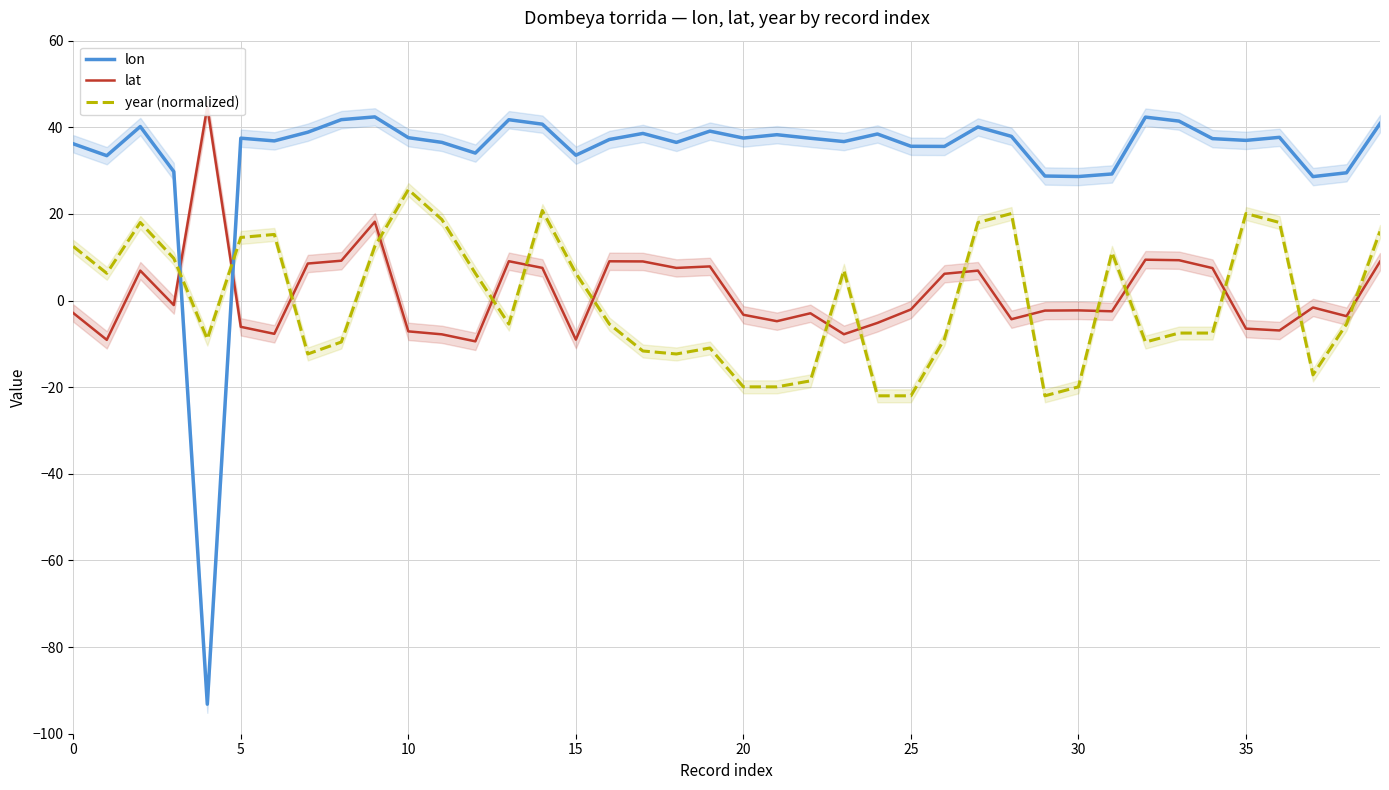

Reading left to right, transcribe all the data shown in this chart.

lon: 36.2	33.5	40.2	29.8	-93.2	37.5	36.9	38.9	41.8	42.4	37.6	36.5	34.0	41.8	40.7	33.5	37.2	38.6	36.5	39.1	37.5	38.3	37.5	36.7	38.5	35.6	35.6	40.1	37.9	28.8	28.6	29.2	42.4	41.4	37.4	37.0	37.7	28.6	29.5	40.9
lat: -2.9	-9.1	6.9	-1.0	44.7	-6.1	-7.7	8.6	9.2	18.2	-7.1	-7.8	-9.4	9.1	7.5	-9.0	9.1	9.0	7.5	7.9	-3.3	-4.8	-2.9	-7.8	-5.2	-2.1	6.2	6.9	-4.3	-2.3	-2.3	-2.5	9.4	9.3	7.5	-6.5	-6.9	-1.6	-3.6	9.0
year (normalized): 12.5	6.3	18.0	9.7	-8.9	14.6	15.3	-12.3	-9.6	12.5	25.6	18.7	6.3	-5.4	20.8	6.3	-5.4	-11.6	-12.3	-11.0	-19.9	-19.9	-18.5	7.0	-22.0	-22.0	-8.9	18.0	20.1	-22.0	-19.9	11.1	-9.6	-7.5	-7.5	20.1	18.0	-17.2	-5.4	16.0